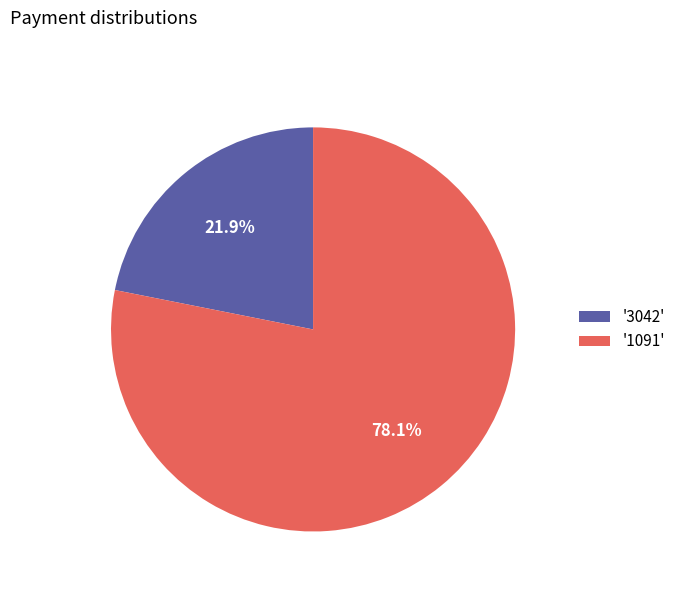

To the nearest percent, what is the difference between the largest and smallest slice percentages?

56%